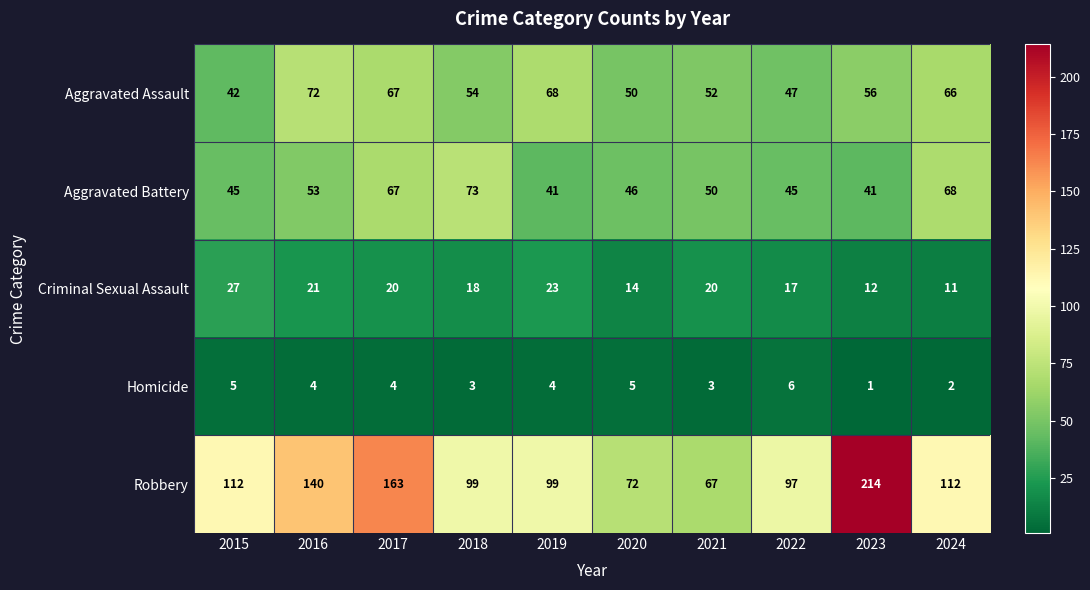

The Robbery series shows 72 at 2020. True or false?

True